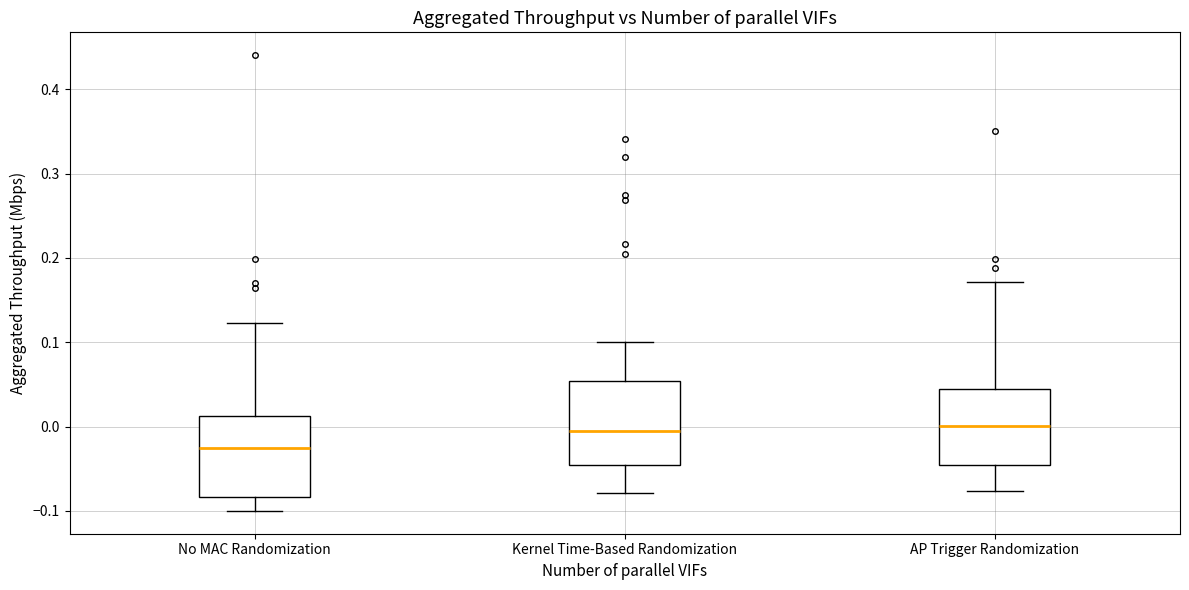

Reading left to right, transcribe this box plot: for each box, give where its median line is, the range the box spans, and where its two whiskers end, as read against the y-axis. The values are not printed on the chart, so give them approximately, as read against the axis.

No MAC Randomization: median -0.03, box -0.08 to 0.01, whiskers -0.10 to 0.12
Kernel Time-Based Randomization: median -0.01, box -0.05 to 0.05, whiskers -0.08 to 0.10
AP Trigger Randomization: median 0.00, box -0.05 to 0.04, whiskers -0.08 to 0.17